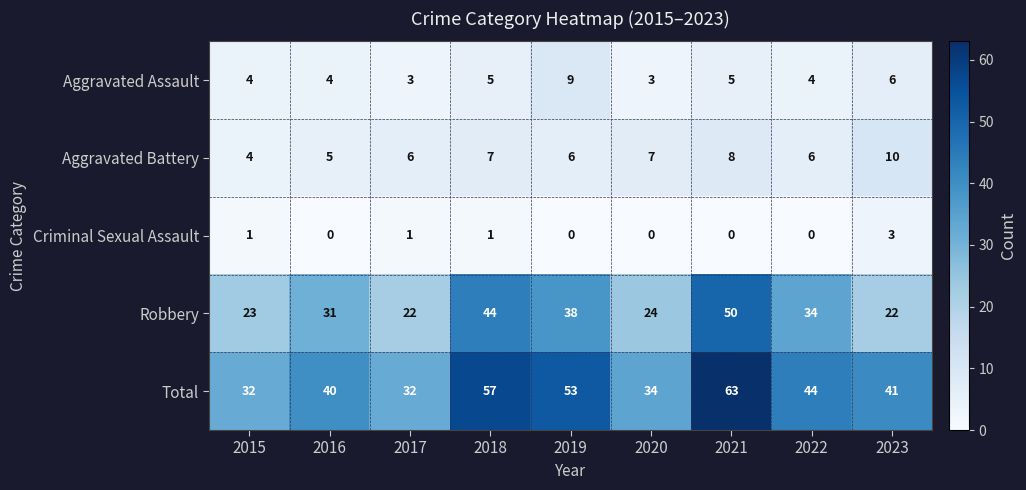

What is the approximate value of Robbery at 2020, to the nearest 5?

25